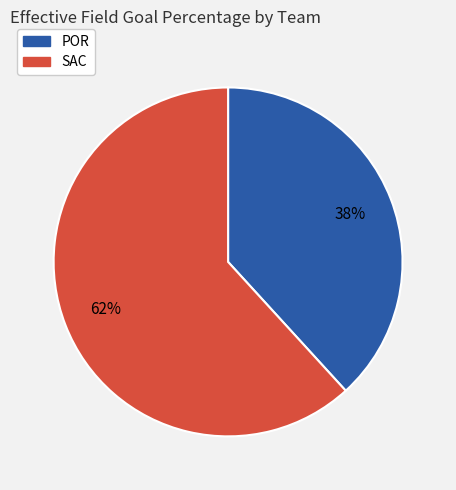

Does SAC account for over 50% of the chart?

Yes